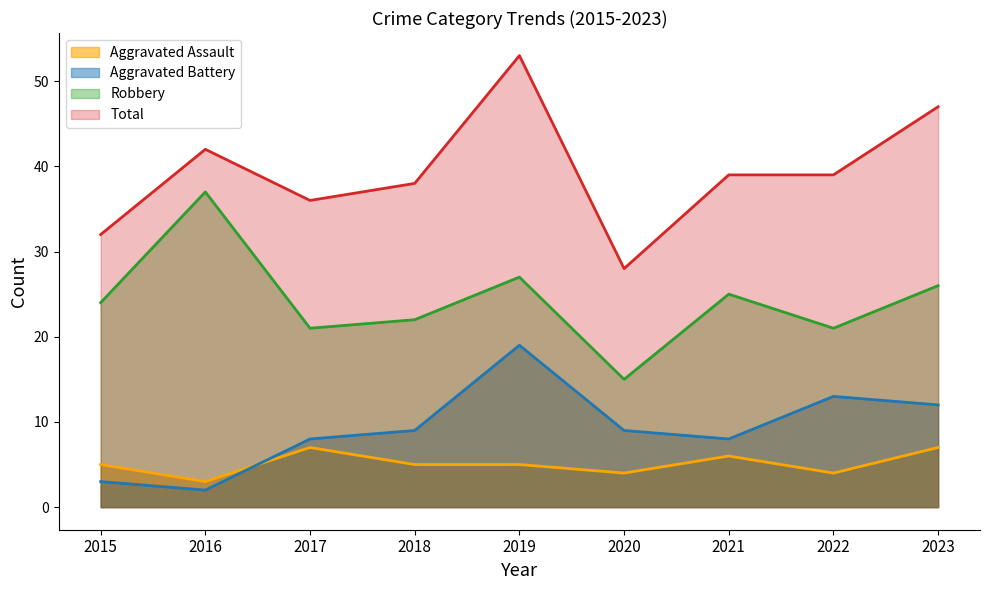

Rank the series at 2016 from highest to lowest value.

Total, Robbery, Aggravated Assault, Aggravated Battery